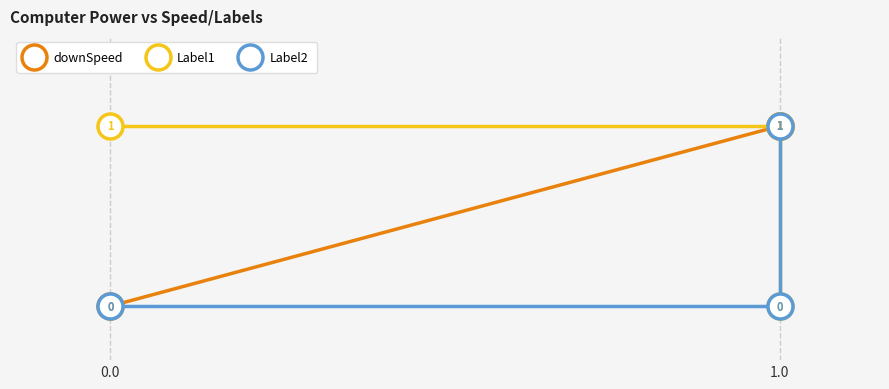

Which series has the widest spread of values?

downSpeed